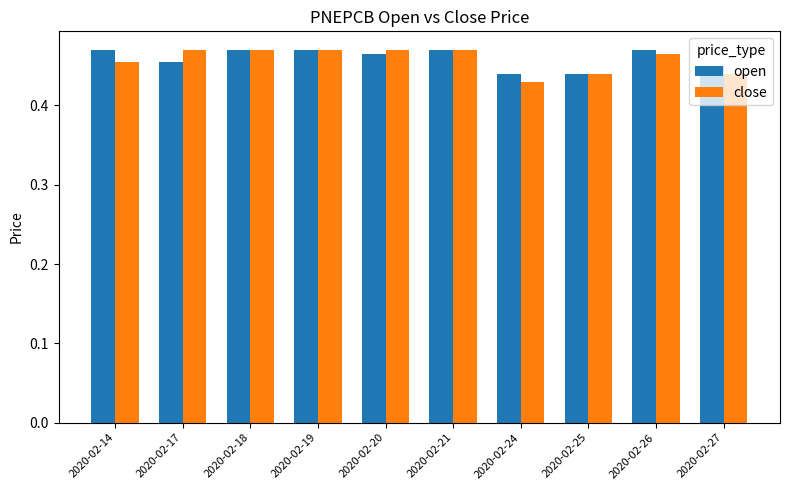

Is the value of close at 2020-02-14 greater than the value of open at 2020-02-24?

Yes